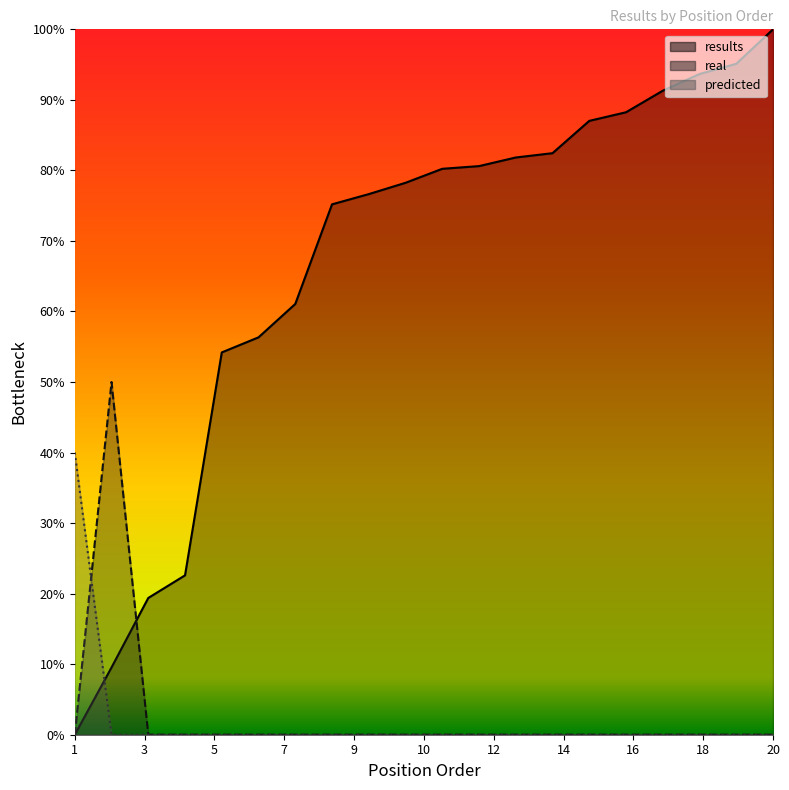

How many times do real and results cross each other?

1